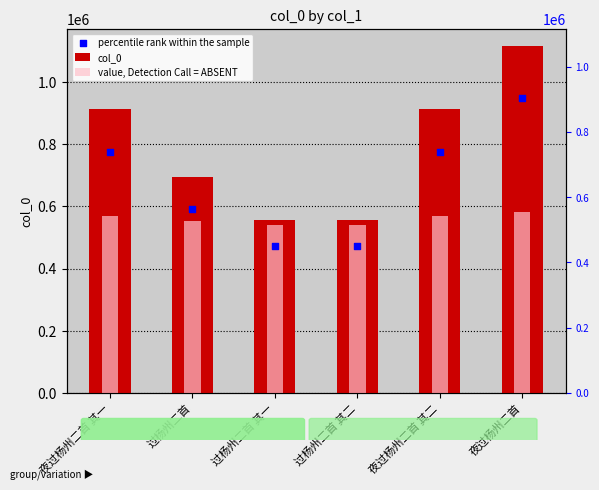

What are all the series names shown in the legend?

col_0, value, Detection Call = ABSENT, percentile rank within the sample